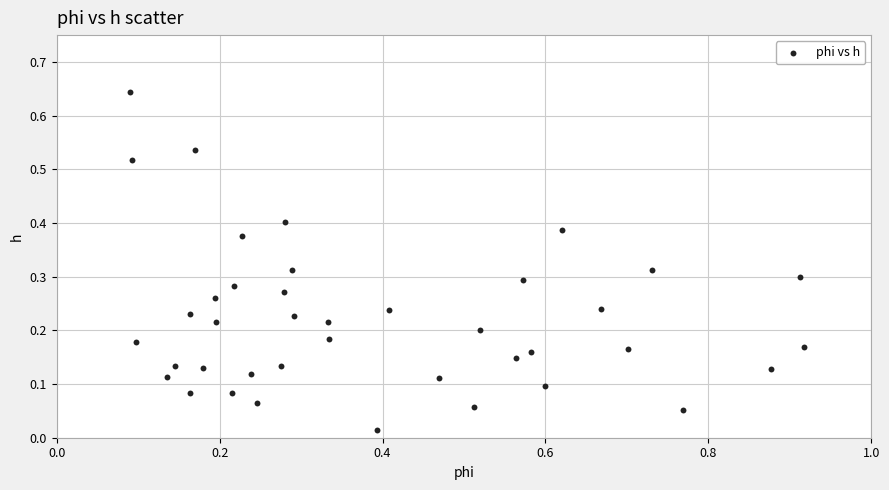

What is the range of X values (max minus min)?

0.8